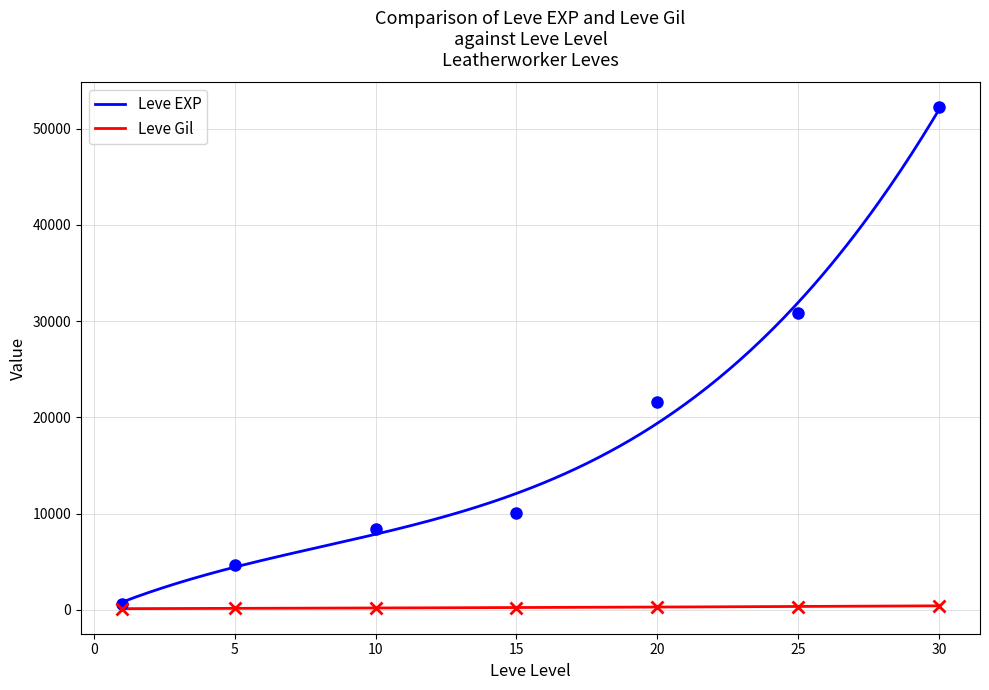

What is the value of the Leve Gil point at the 6th from the left?

317